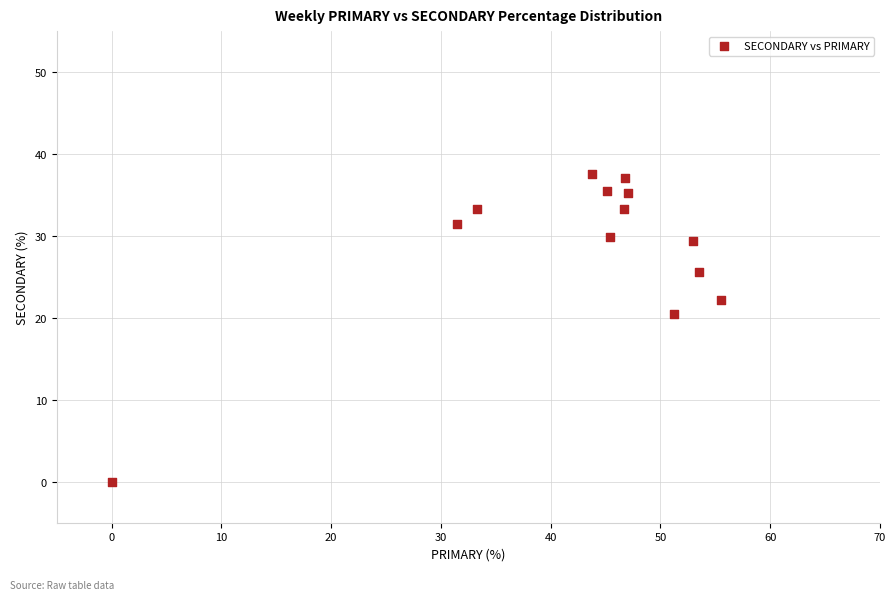

What is the range of Y values (max minus min)?

37.5